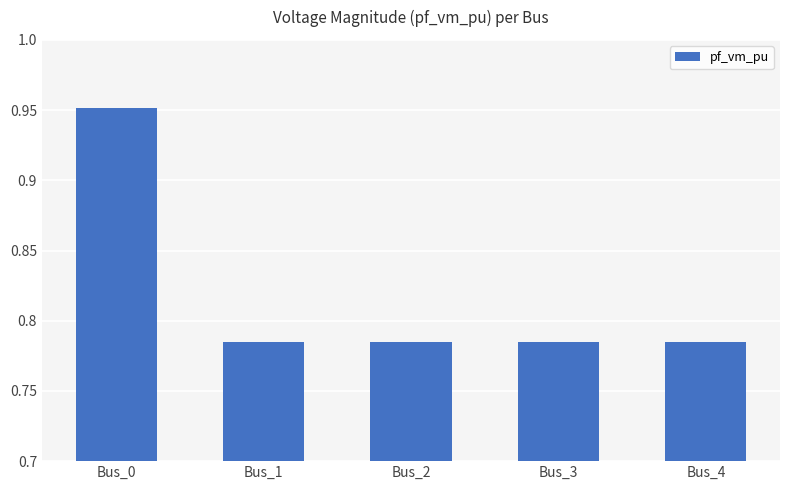

What is the difference between the values at Bus_4 and Bus_0?

0.2